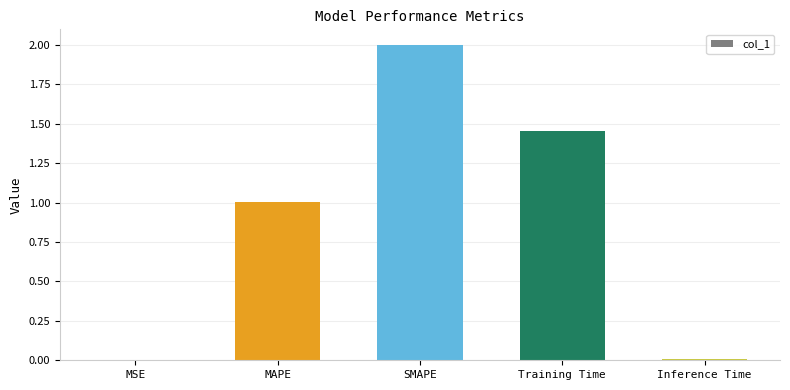

What is the sum of all values?

4.5